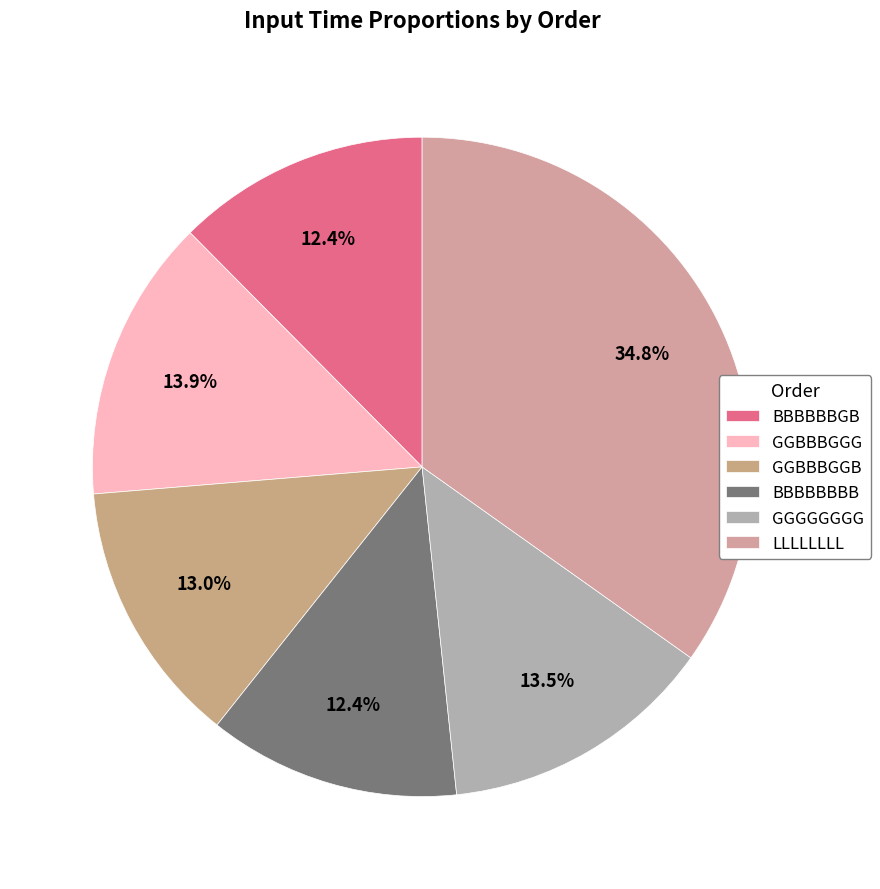

Rank the categories by value from highest to lowest.

LLLLLLLL, GGBBBGGG, GGGGGGGG, GGBBBGGB, BBBBBBGB, BBBBBBBB